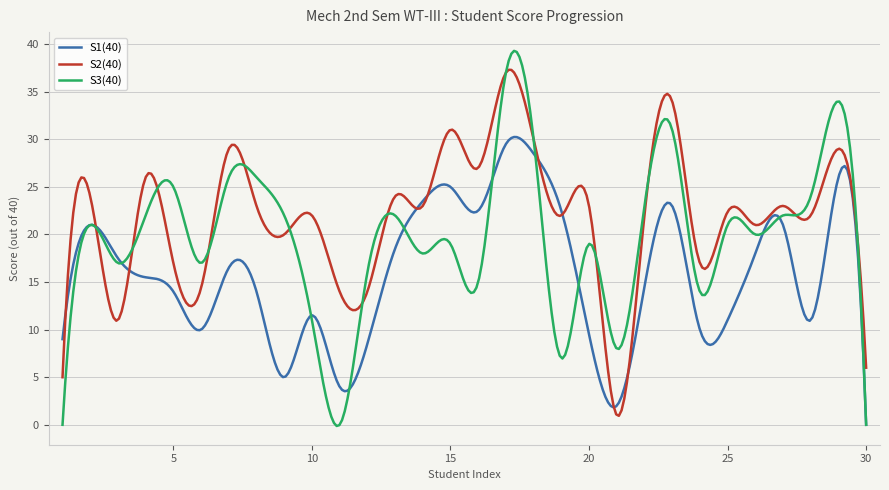

Rank the series by their maximum value, from lowest to highest.

S1(40), S2(40), S3(40)